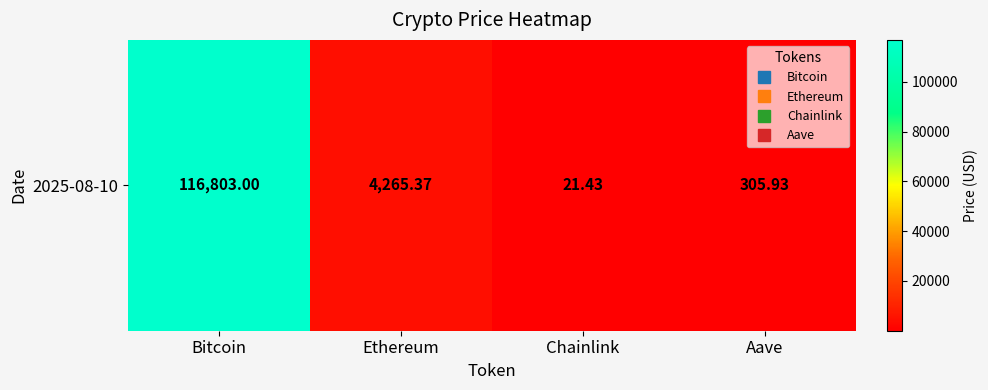

The chart shows a value of 5768.8 at Ethereum. True or false?

False